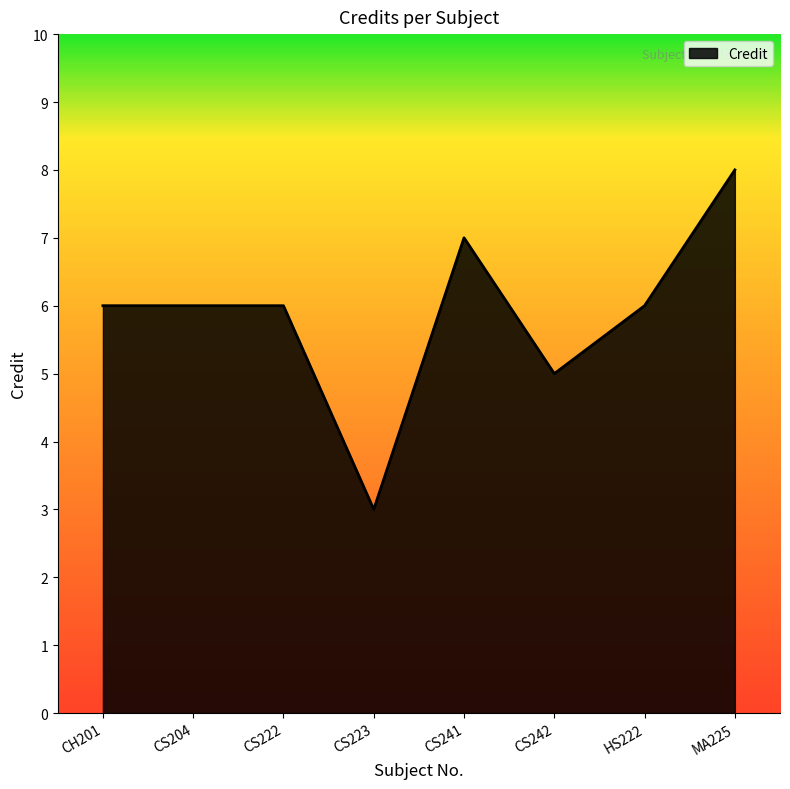

Reading left to right, transcribe all the data shown in this chart.

CH201=6	CS204=6	CS222=6	CS223=3	CS241=7	CS242=5	HS222=6	MA225=8